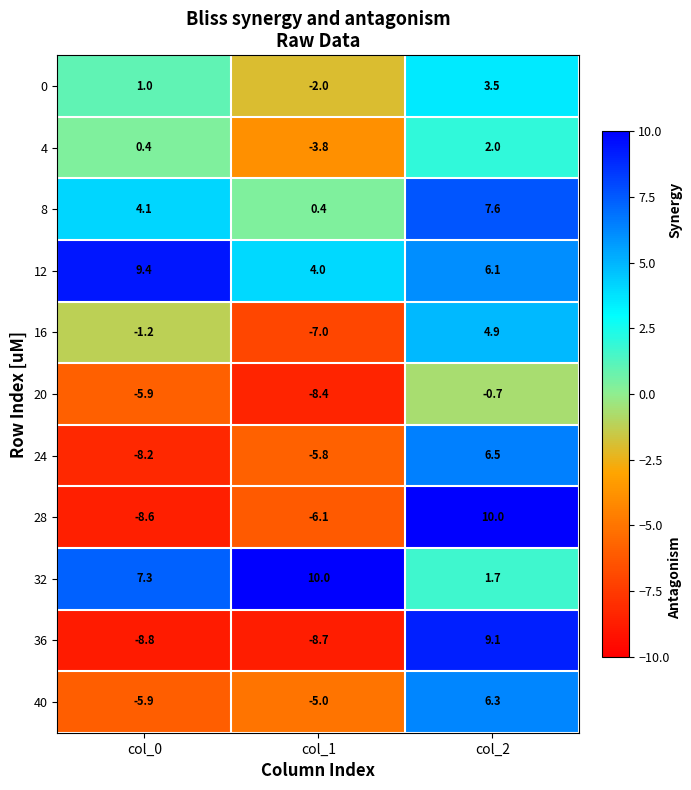

What is the approximate value of 16 at col_0?

-1.2